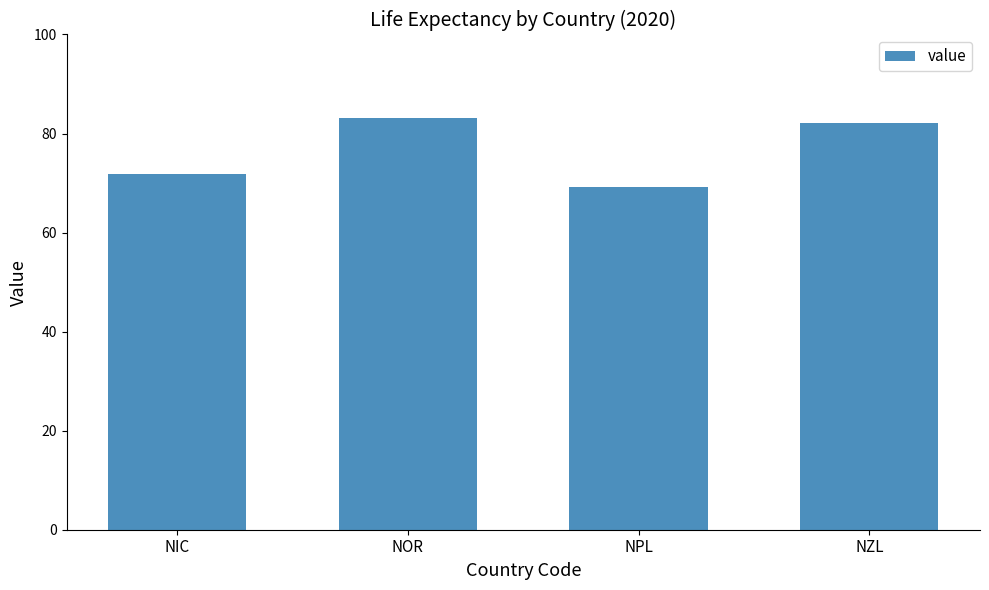

At which label does the data first exceed 82?

NOR